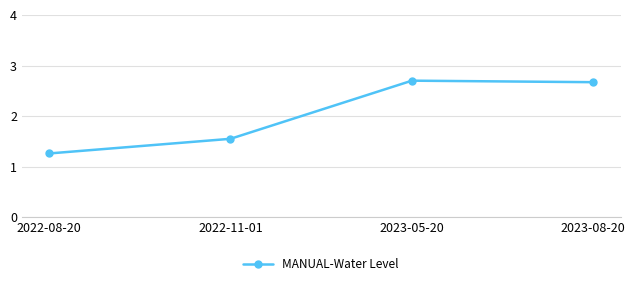

How many data points are above 2?

2